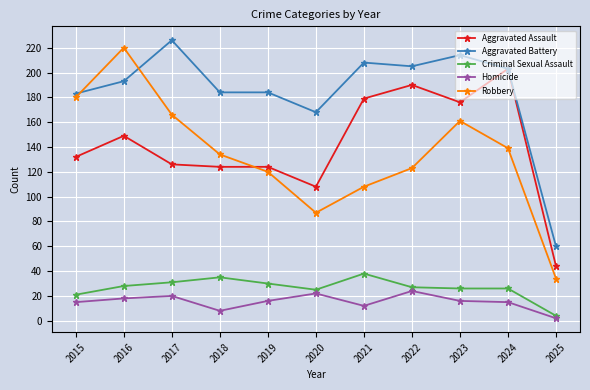

The value of Aggravated Assault at 2015 is 85. True or false?

False